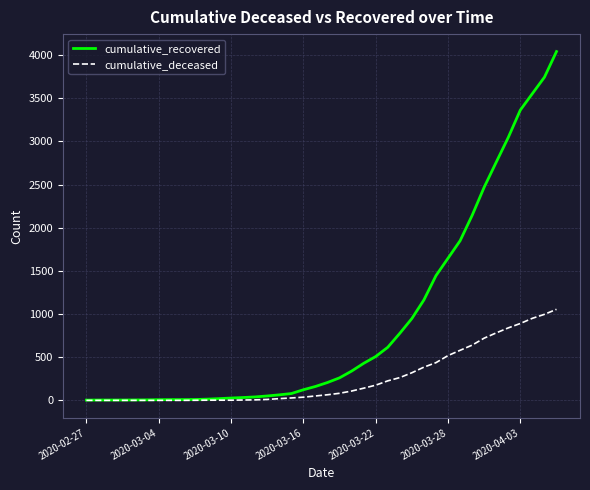

What is the highest value of the cumulative_recovered series?

4042